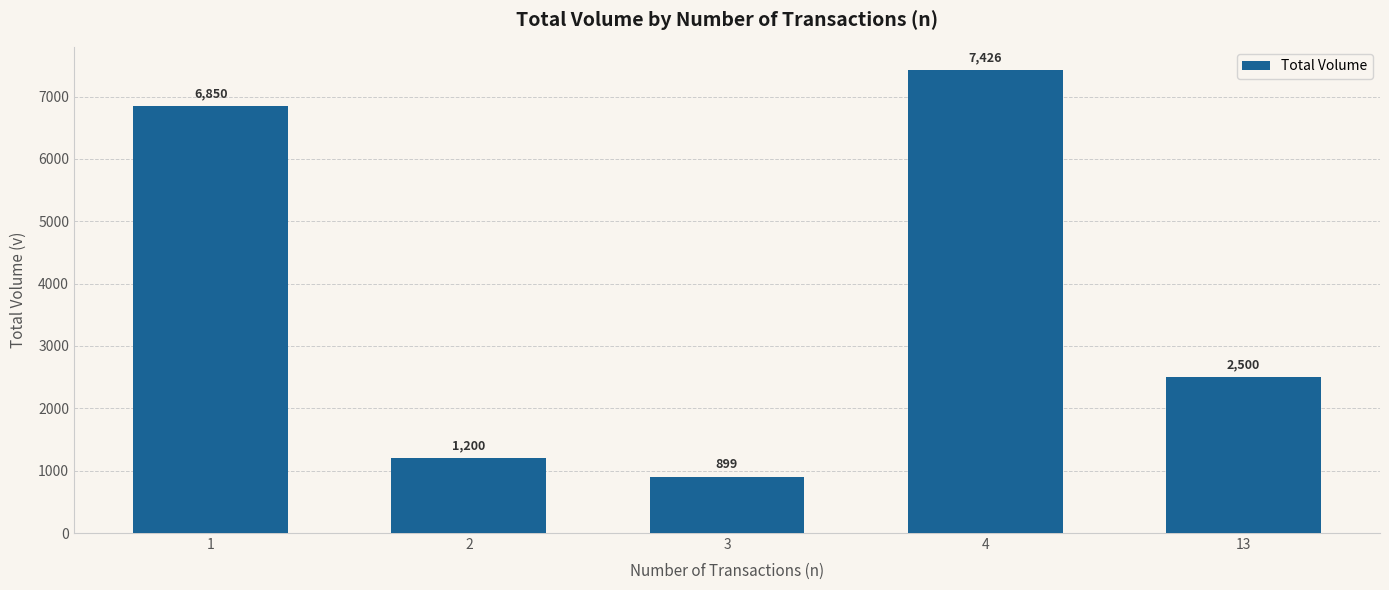

What is the difference between the maximum and minimum values?

6527